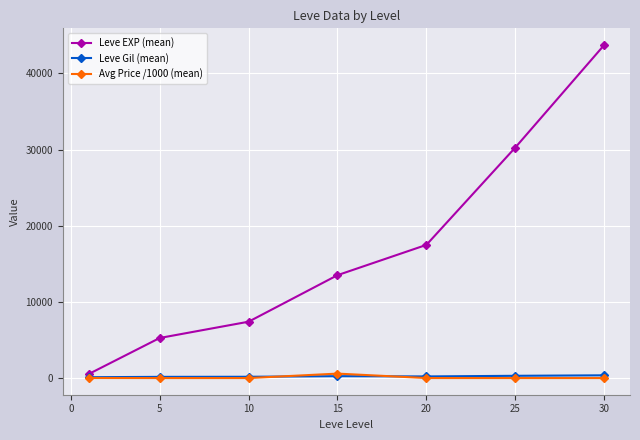

True or false: Leve EXP (mean) has more than 1 points higher than both neighbors.

False